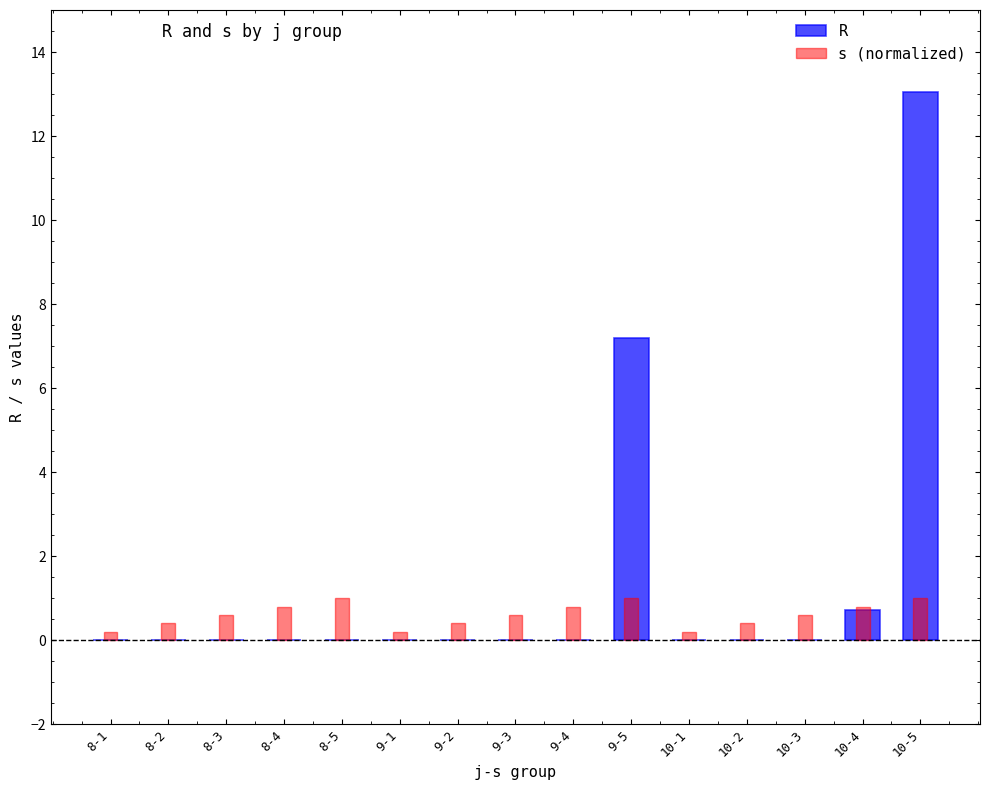

What are all the series names shown in the legend?

R, s (normalized)